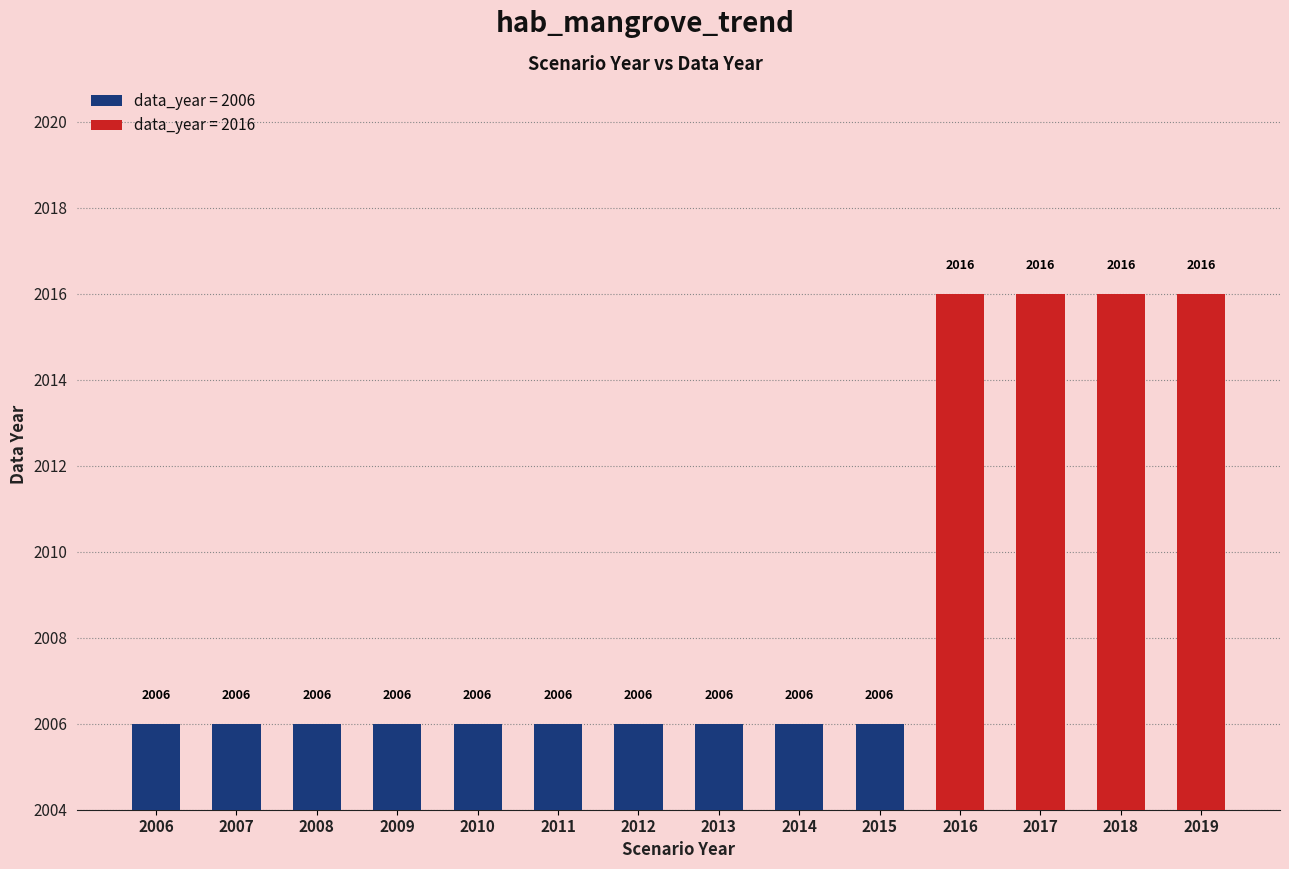

What is the average value?

2009